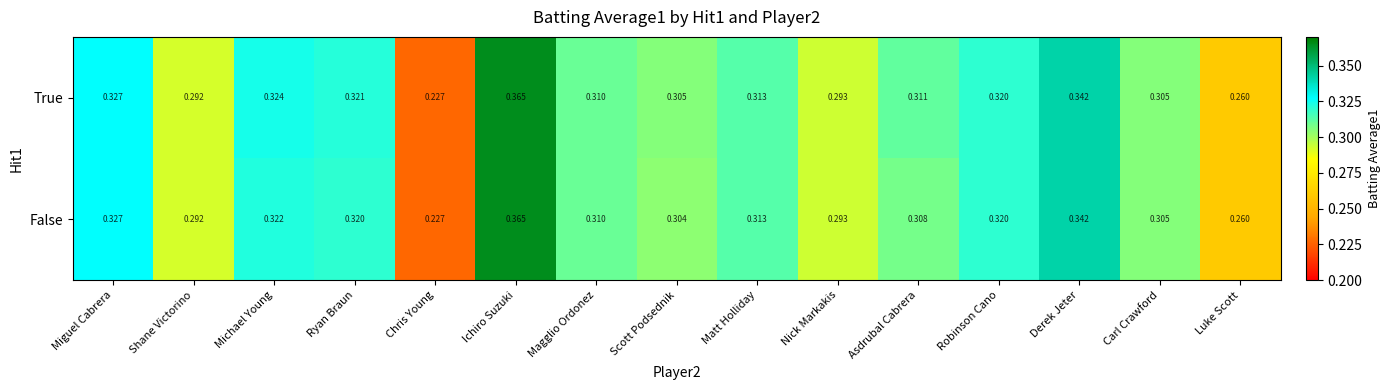

List the series in order of their overall mean, lowest first.

False, True